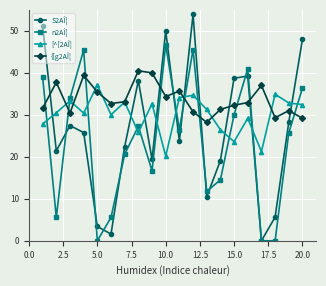

True or false: {[g2AÎ¦ and S2AÎ¦ intersect in this chart.

True